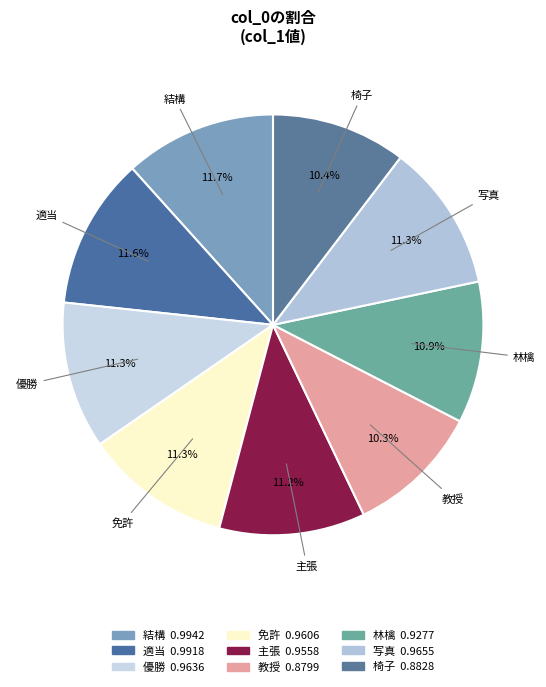

Does 適当 represent more than half of the total?

No